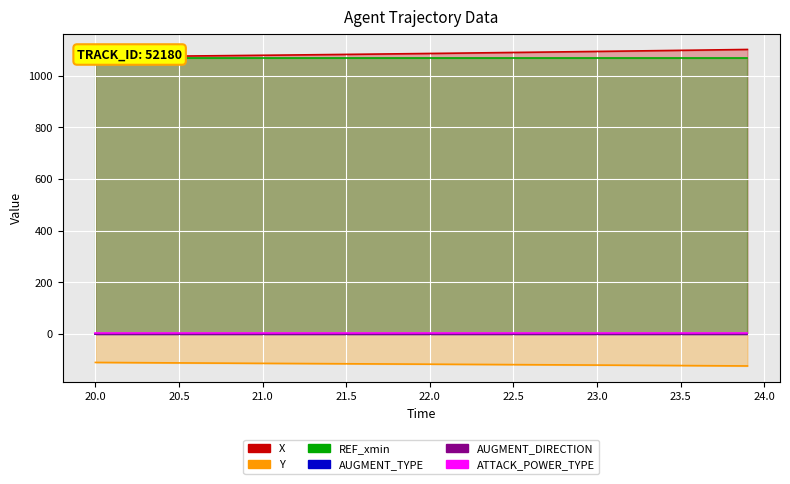

What is the value of the Y point at the 33rd from the left?

-121.4